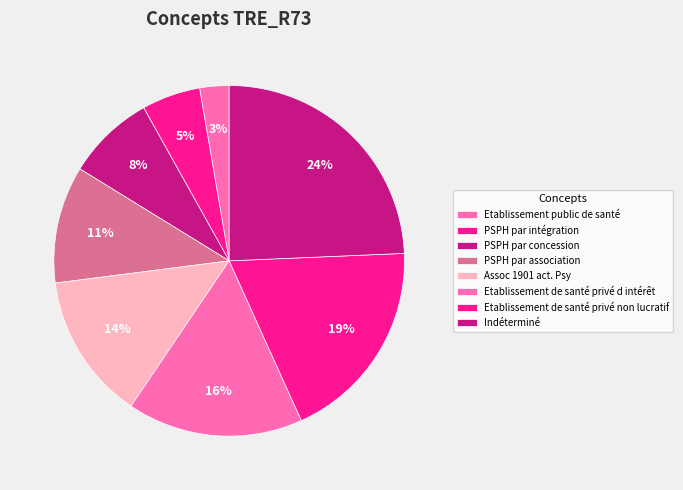

Count the number of slices in the pie.

8